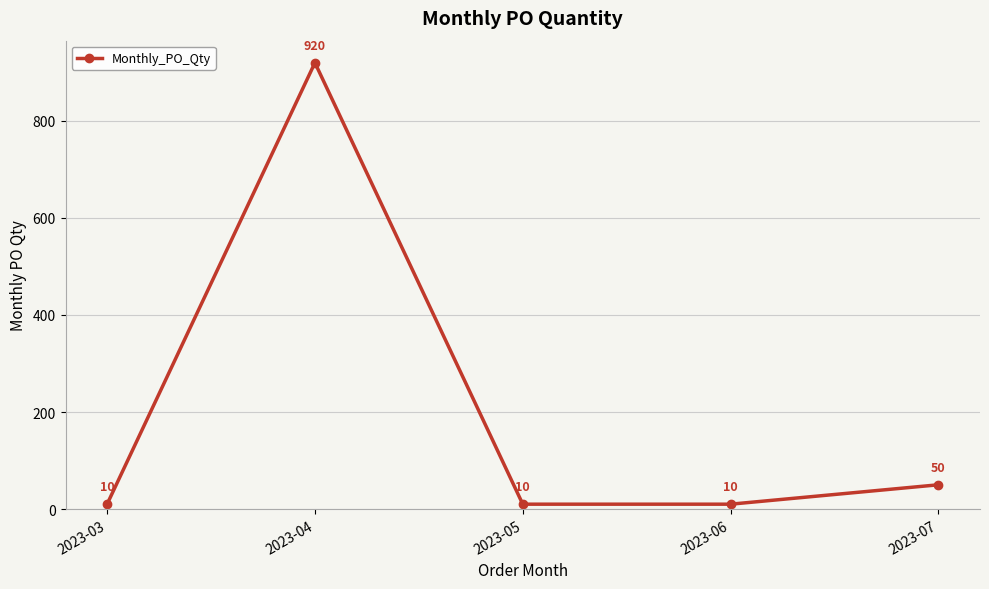

What is the greatest value displayed?

920